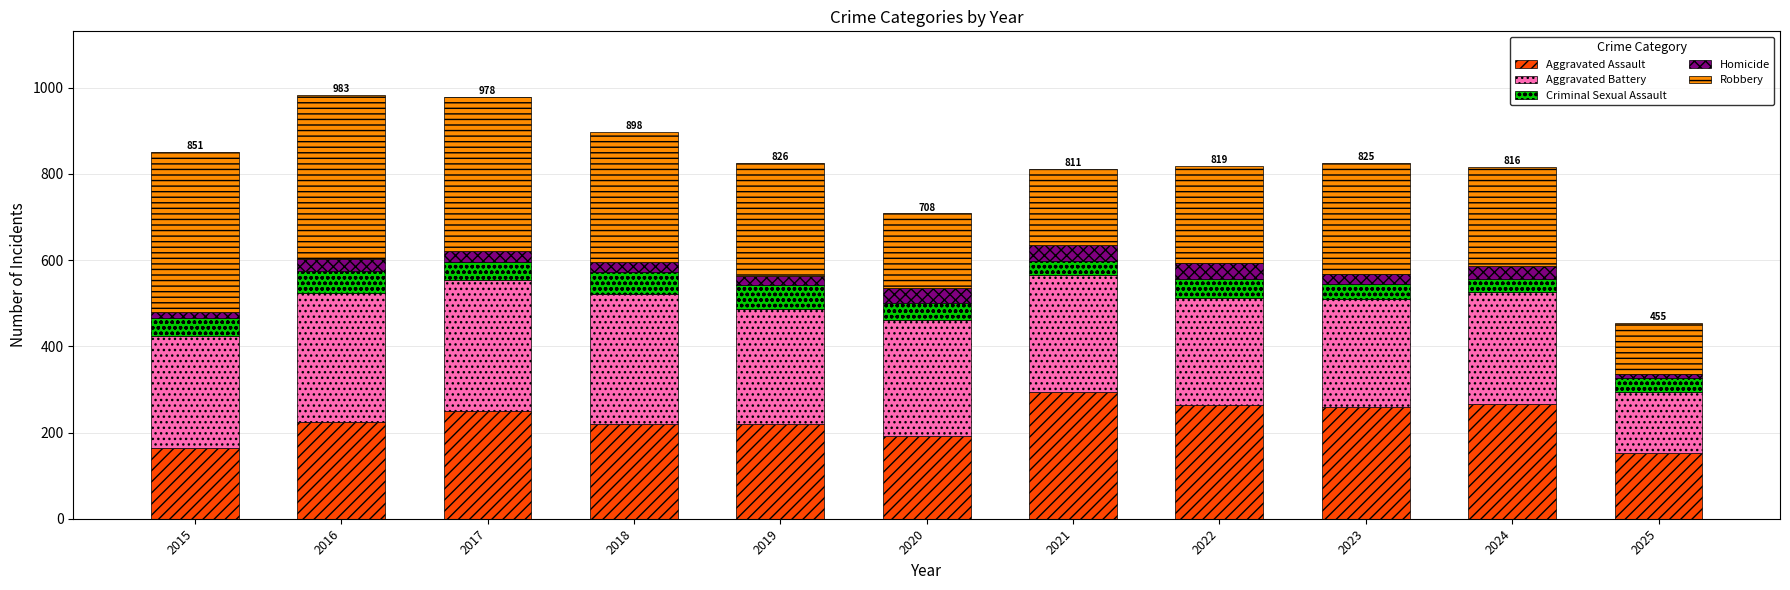

What is the highest value of the Aggravated Assault series?

295